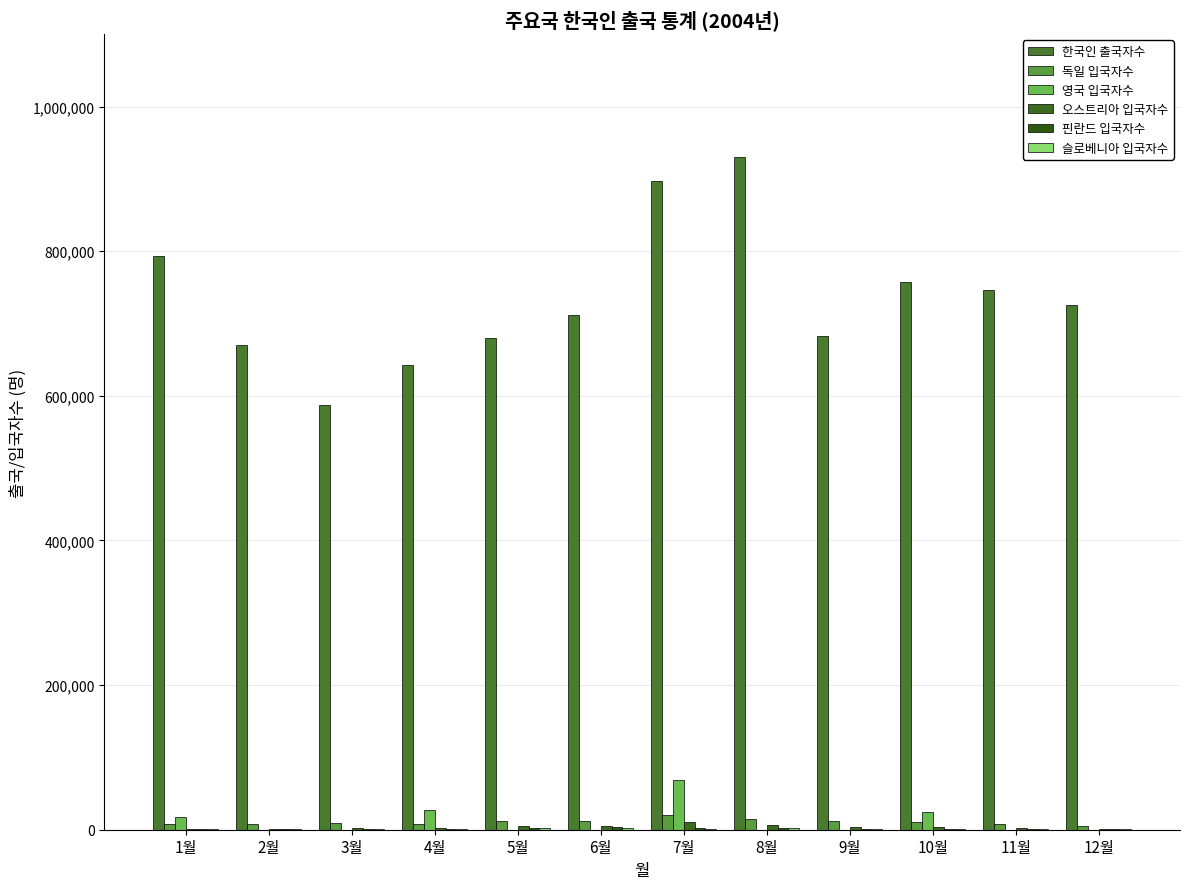

What is the approximate value of 오스트리아 입국자수 at 12월, to the nearest 100?

1500